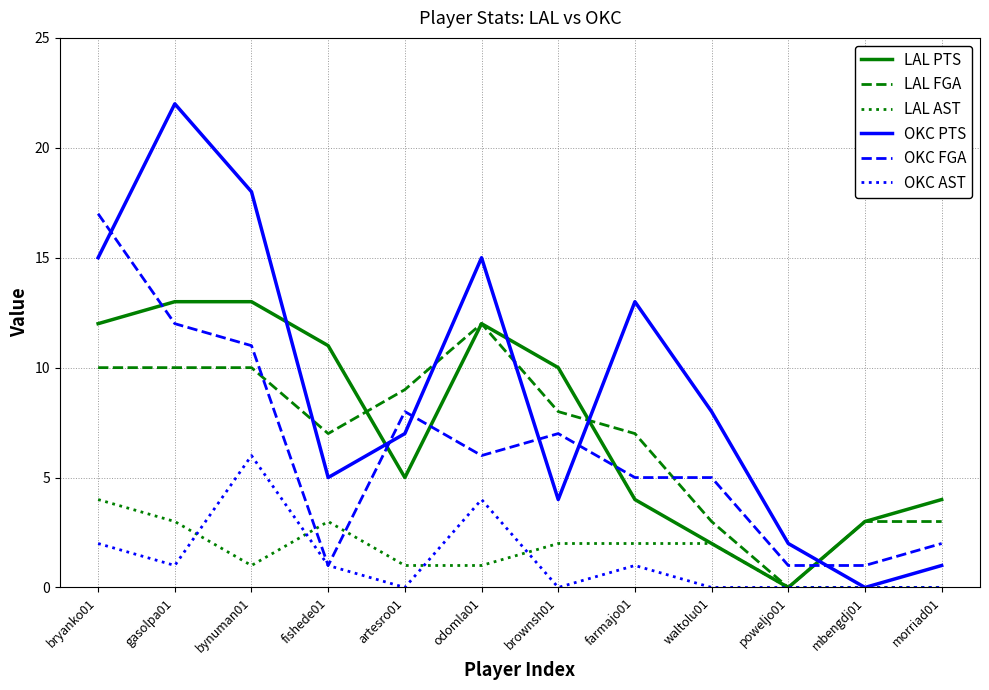

How many times do LAL FGA and OKC FGA cross each other?

3